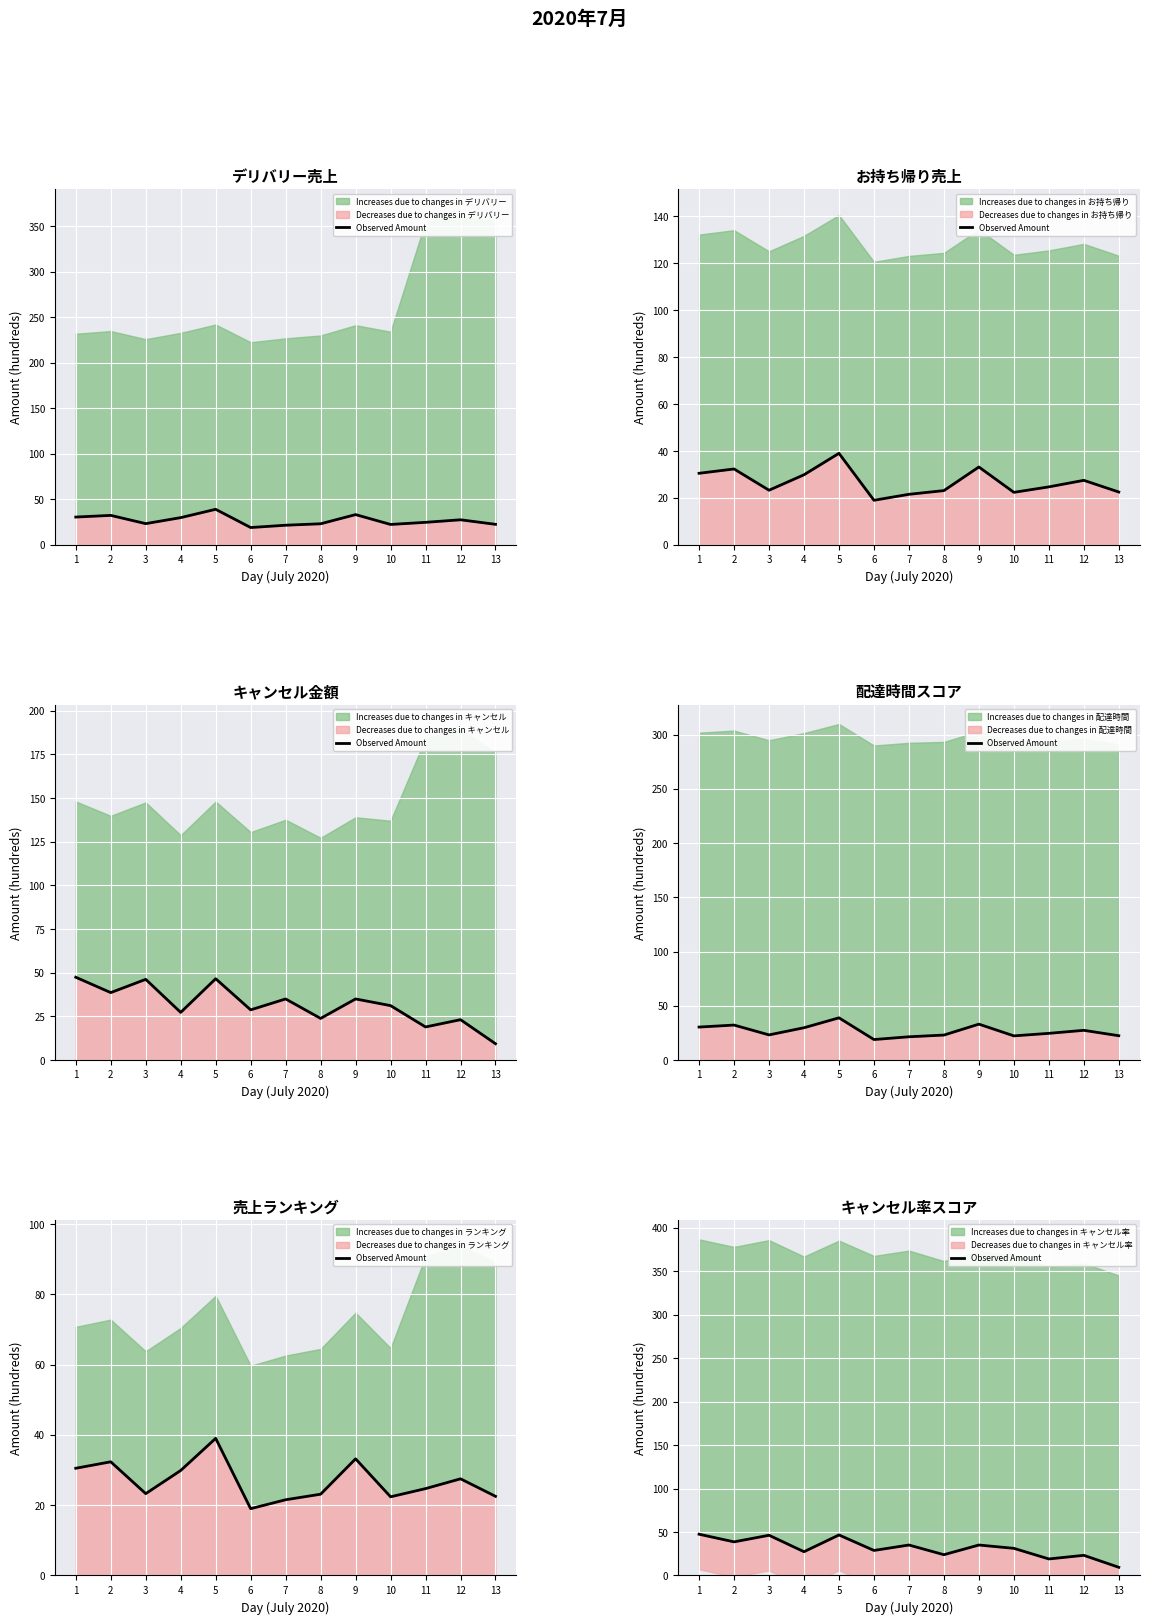

What is the value of the 6th point from the left?

28.8